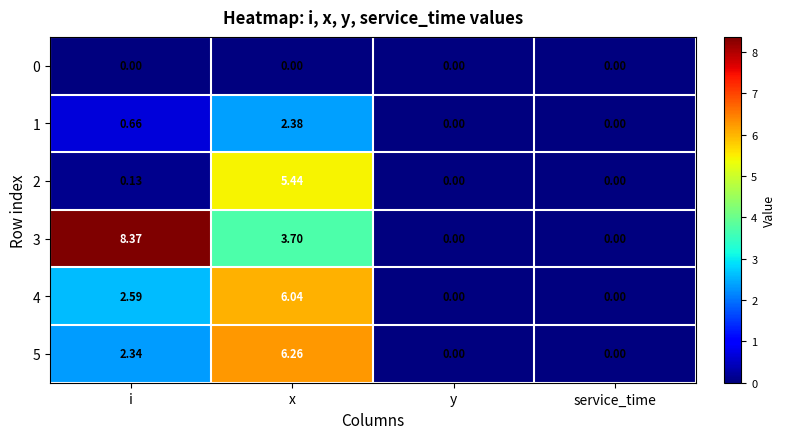

Where is 1 nearest to the value 1?

i